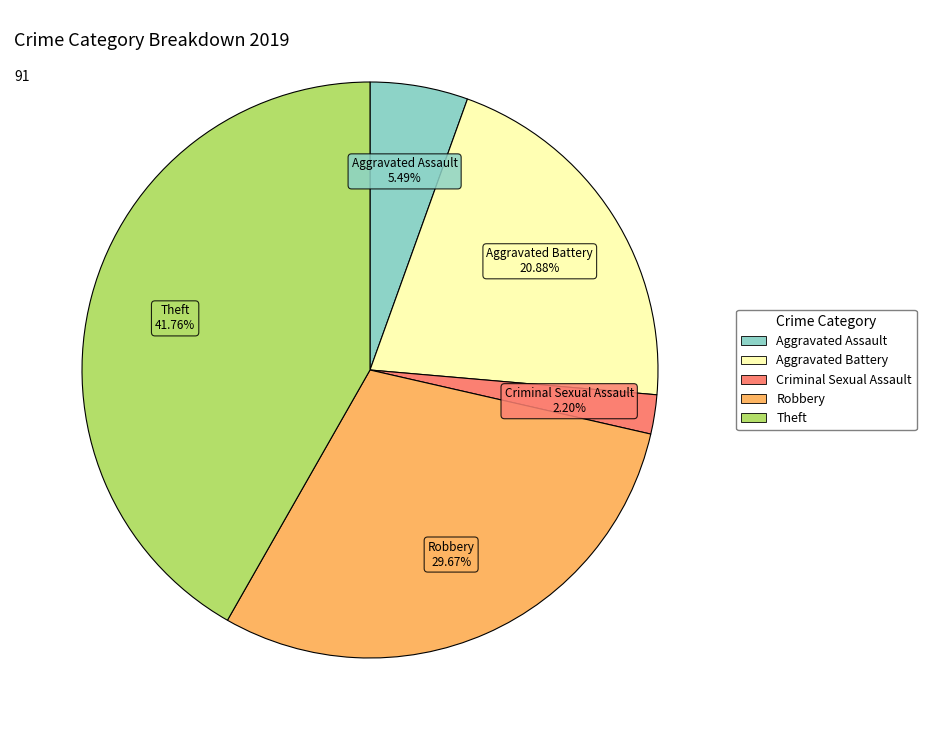

To the nearest percent, what is the difference between the largest and smallest slice percentages?

40%